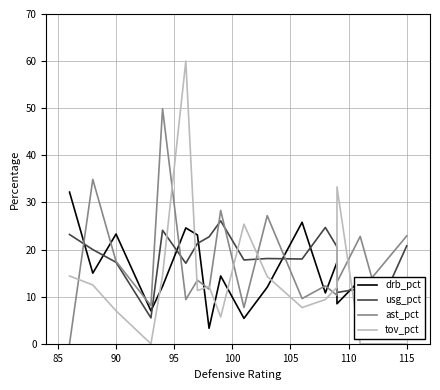

How many series are shown in this chart?

4